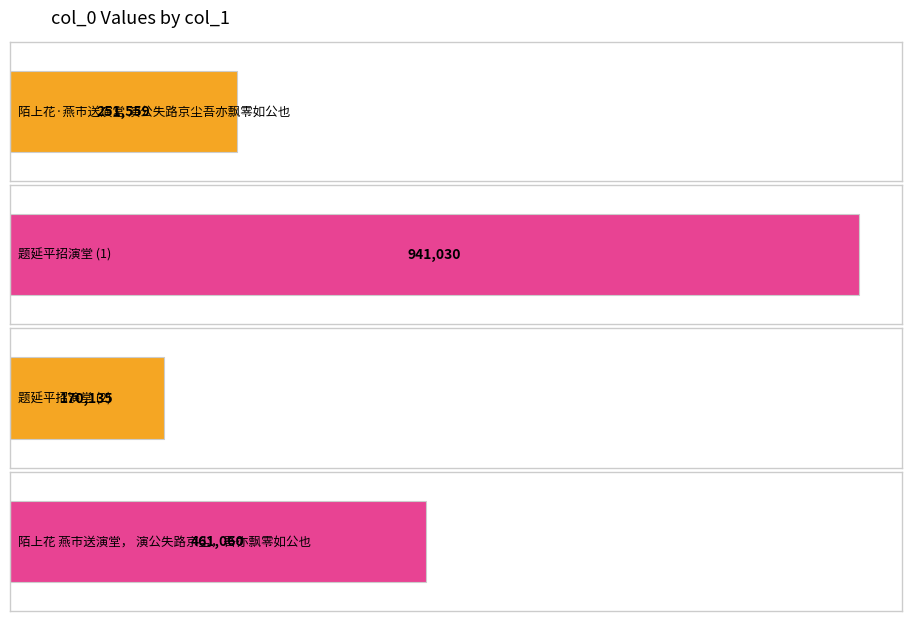

How many bars are there in total?

4